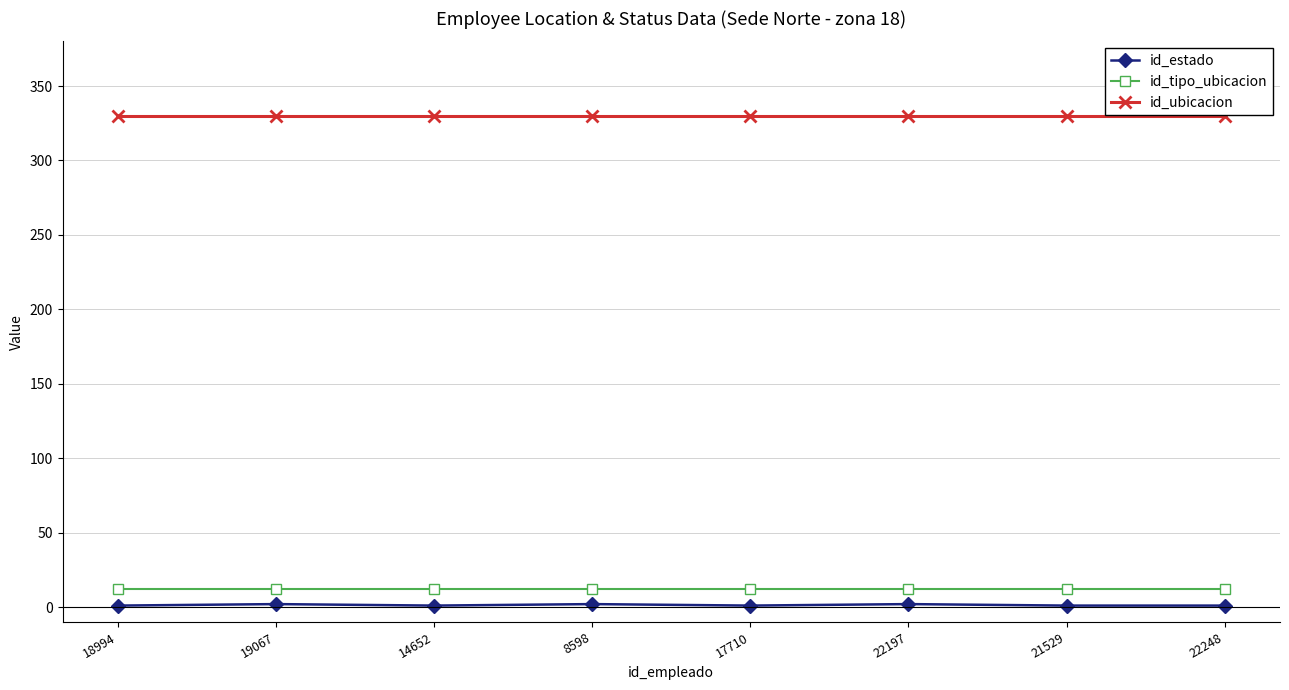

What is the difference between the highest and lowest values at 19067?

328